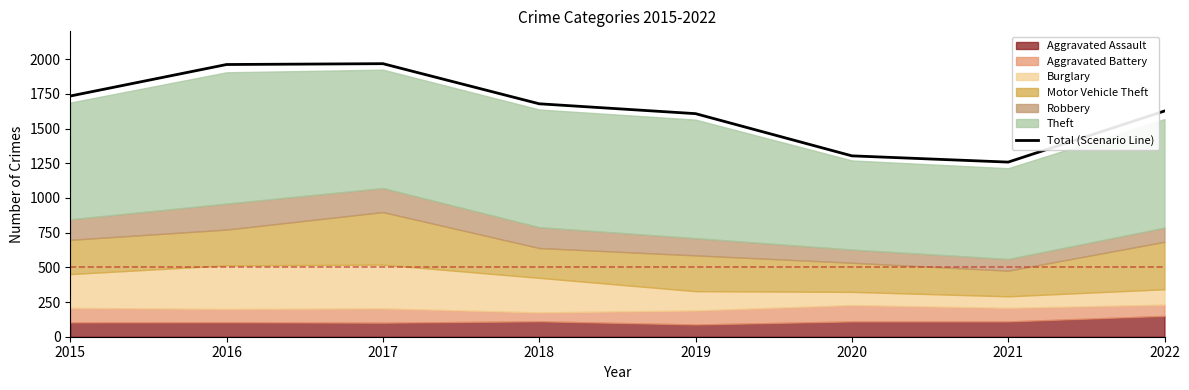

Where is the first local minimum?

2021